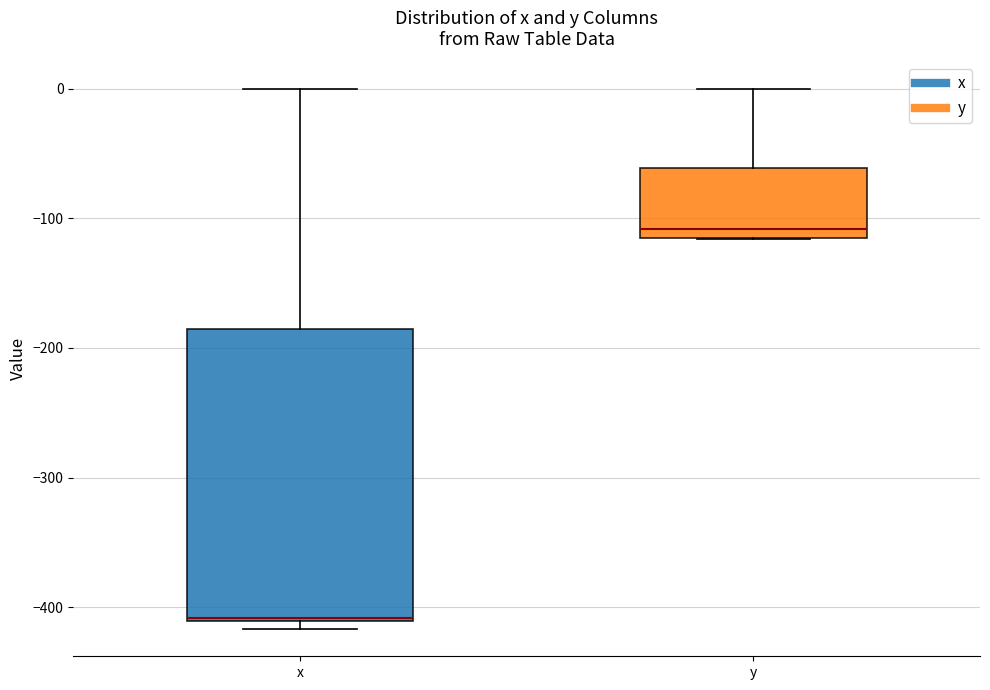

Which box has the highest median line?

y